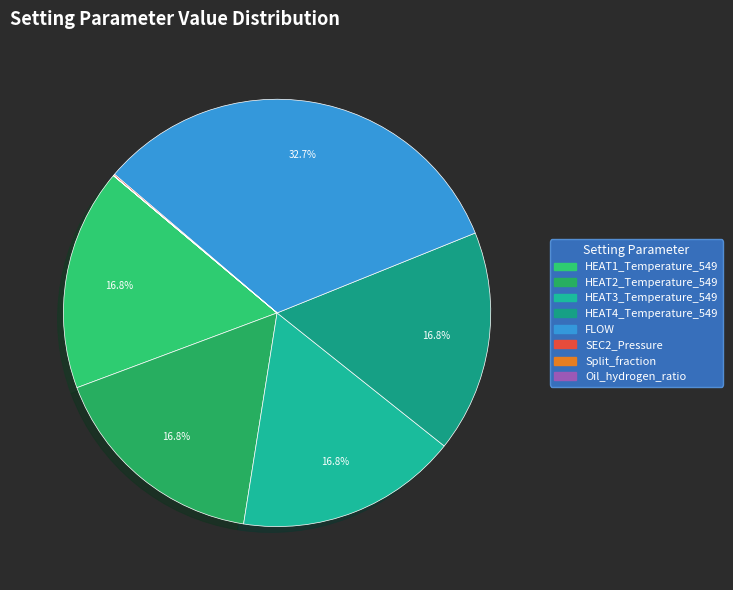

What percentage is the FLOW slice, to the nearest percent?

33%